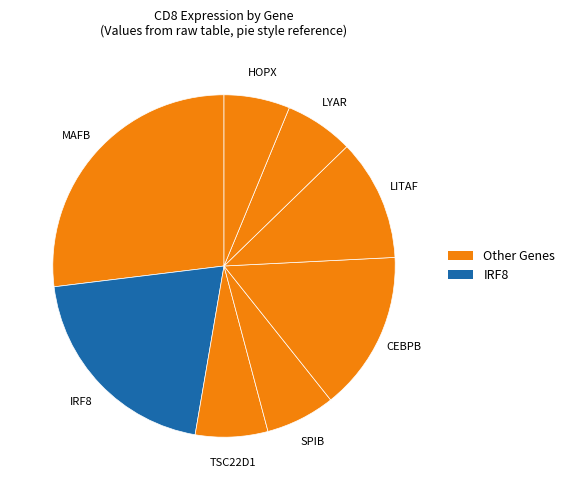

Is there a majority slice in this chart?

No